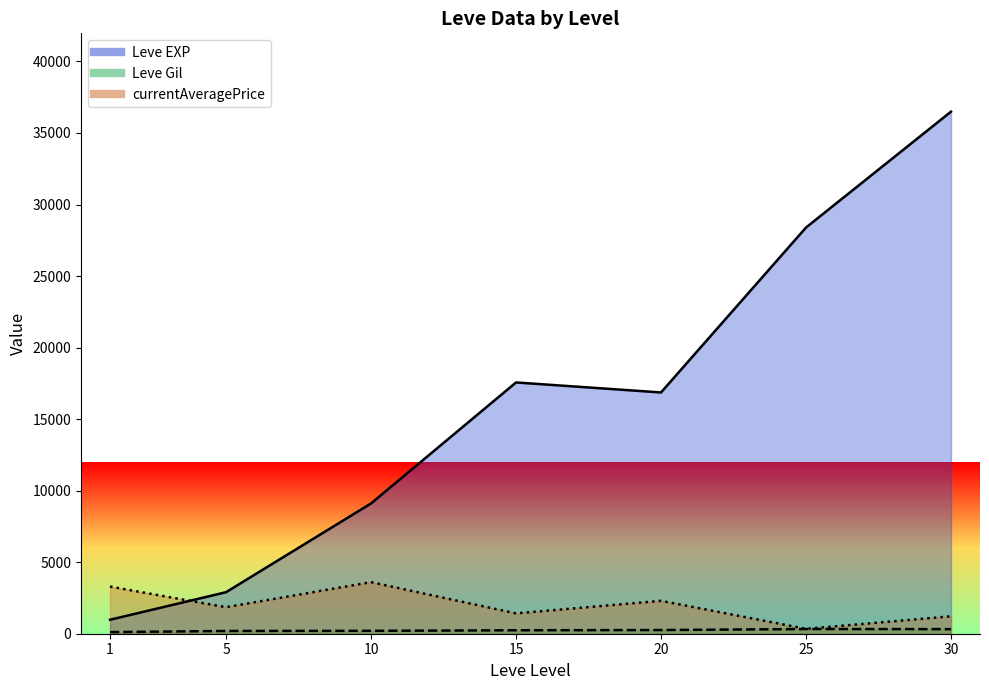

What are all the series names shown in the legend?

Leve EXP line, Leve Gil line, currentAveragePrice line